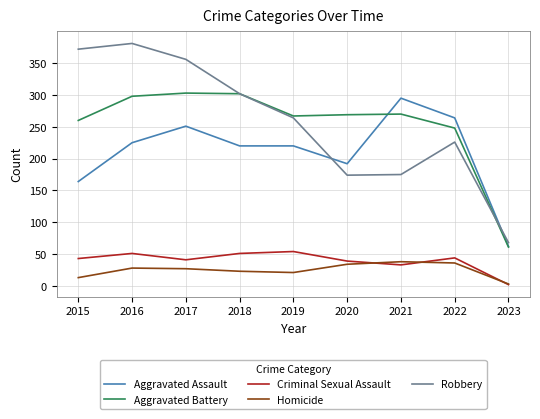

How many lines are shown in the chart?

5